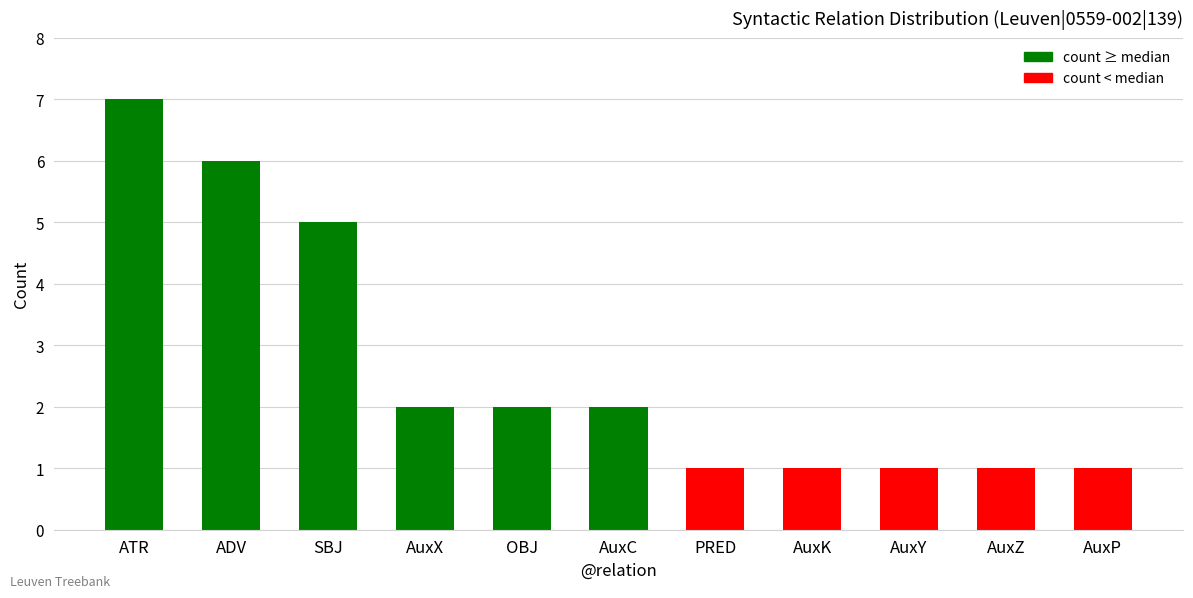

Does the chart contain any negative values?

No